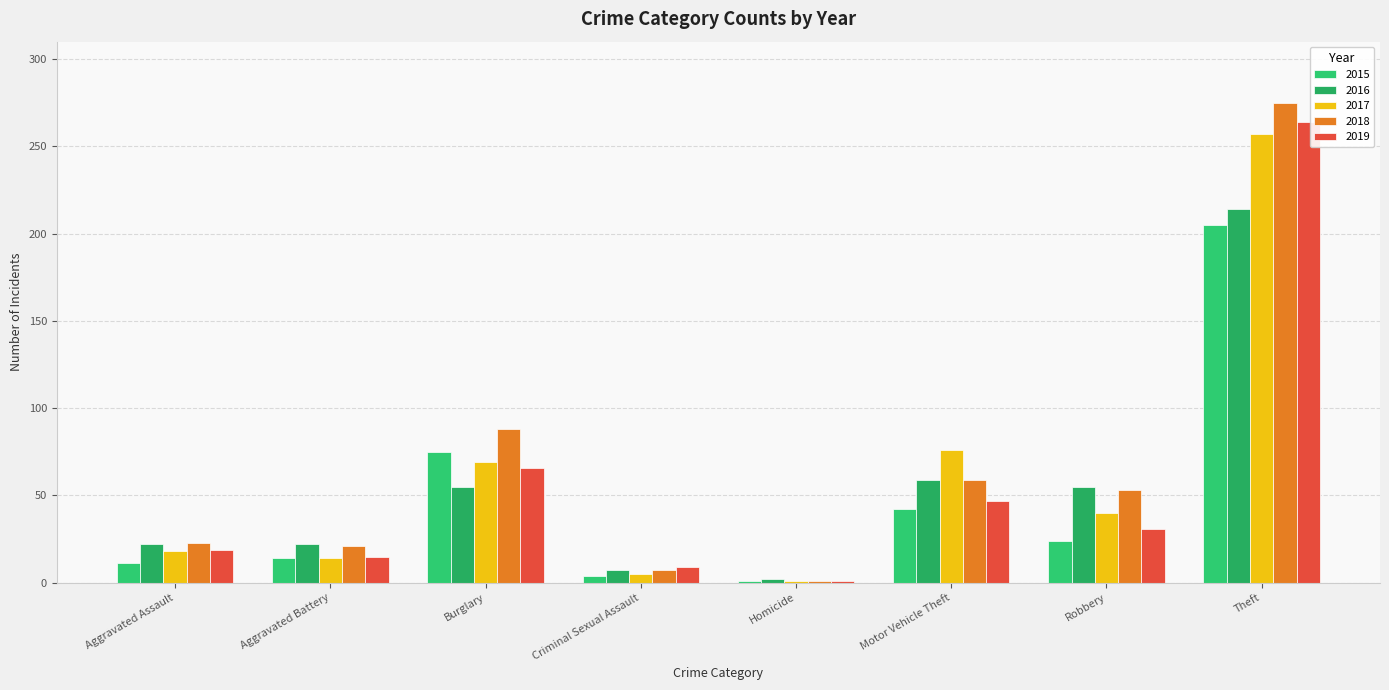

What is the sum of the 2017 values at Criminal Sexual Assault and Aggravated Battery?

19